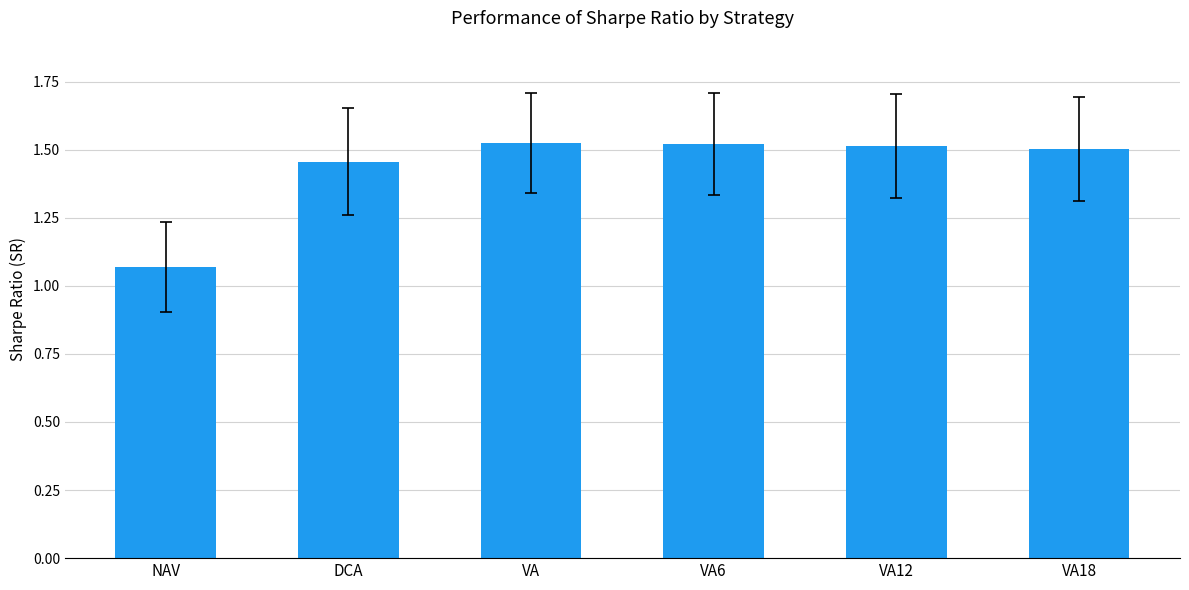

Are the bars horizontal?

No